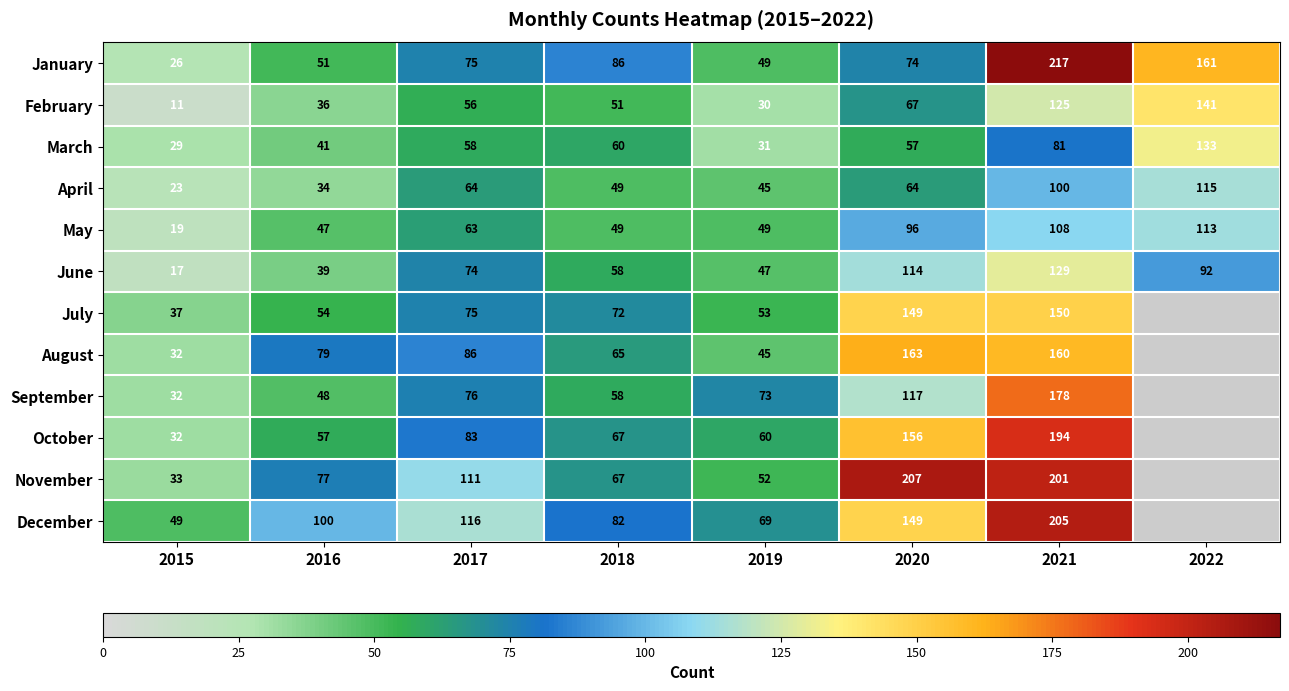

The September series shows 48 at 2016. True or false?

True